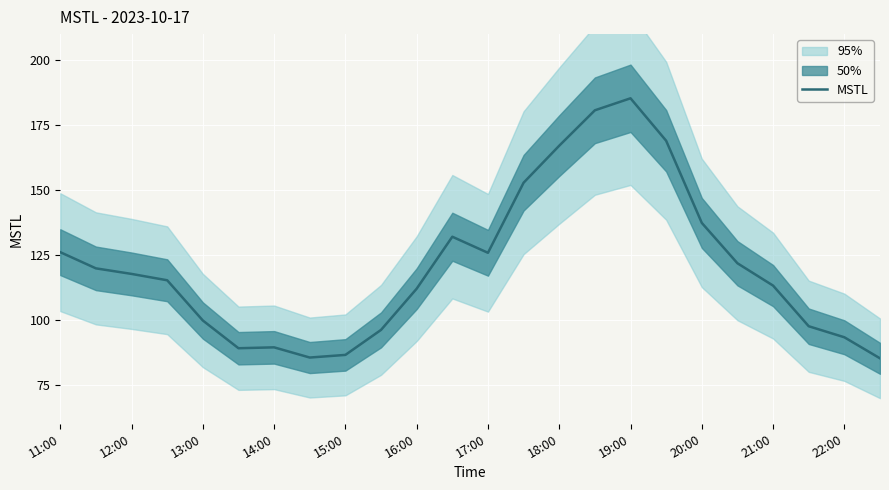

What is the difference between the second highest and second lowest values?

95.2